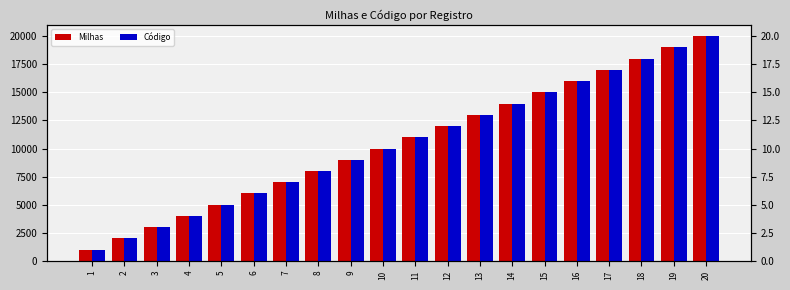

Is the value of Código at 13 greater than the value of Milhas at 6?

No